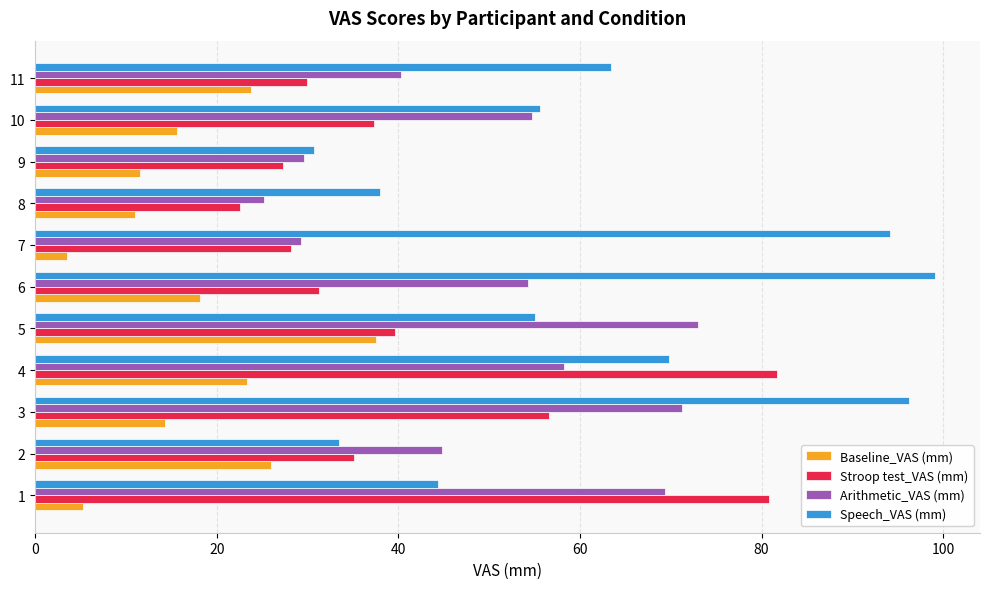

What is the difference between the second highest and second lowest values in the Arithmetic_VAS (mm) series?

42.0